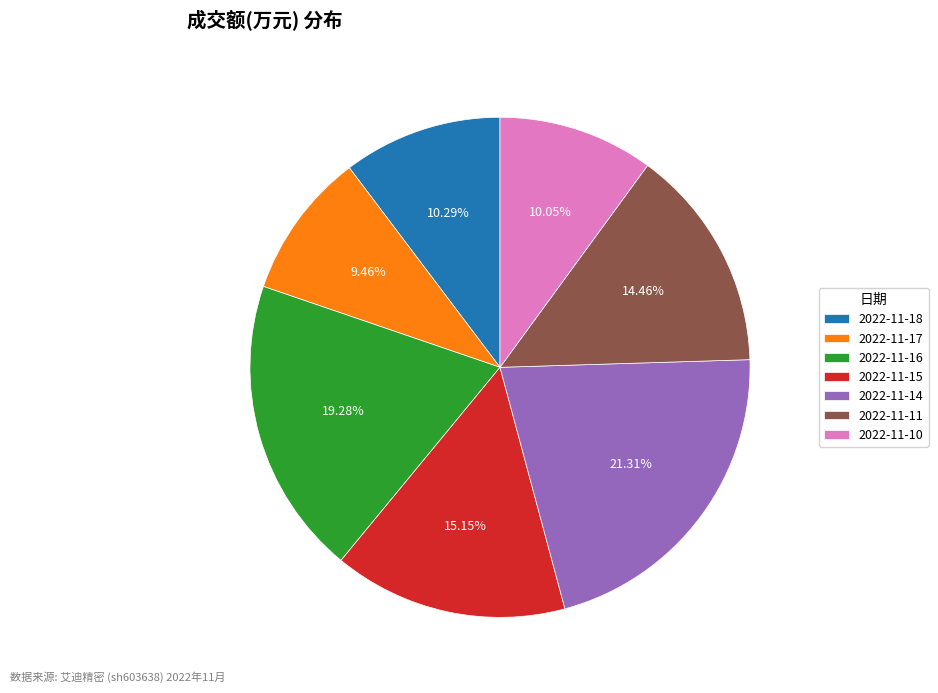

To the nearest percent, what is the difference between the largest and smallest slice percentages?

12%